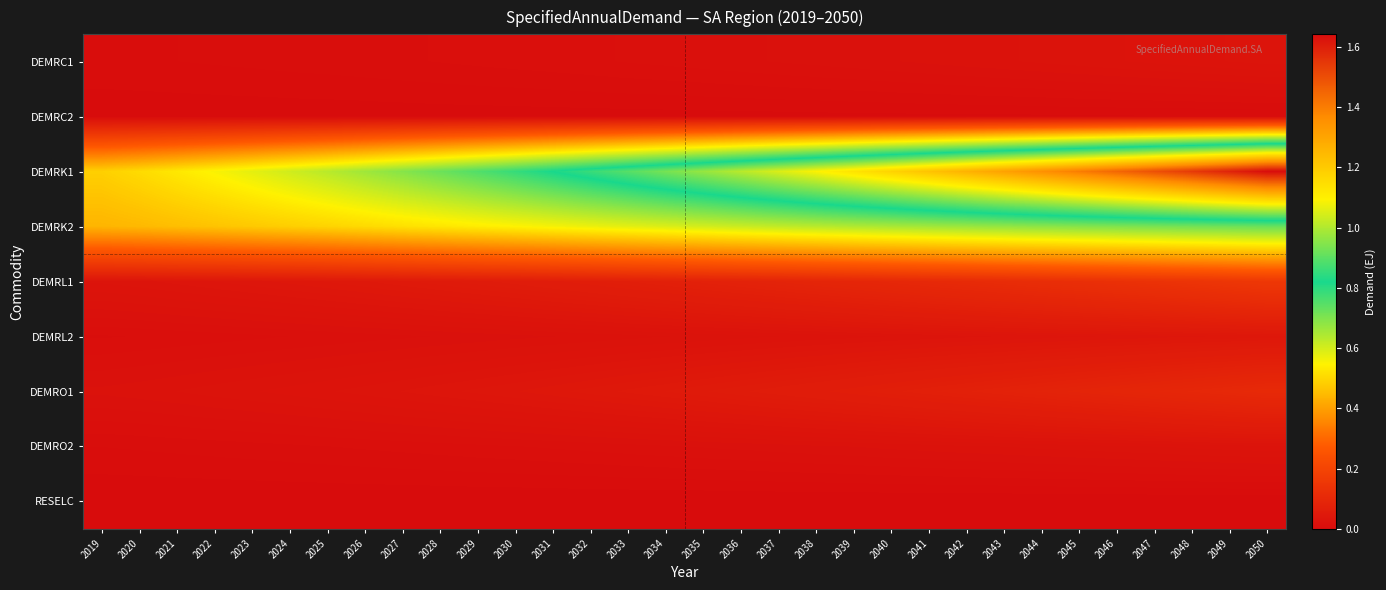

Between 2031 and 2025, which is larger?

2031